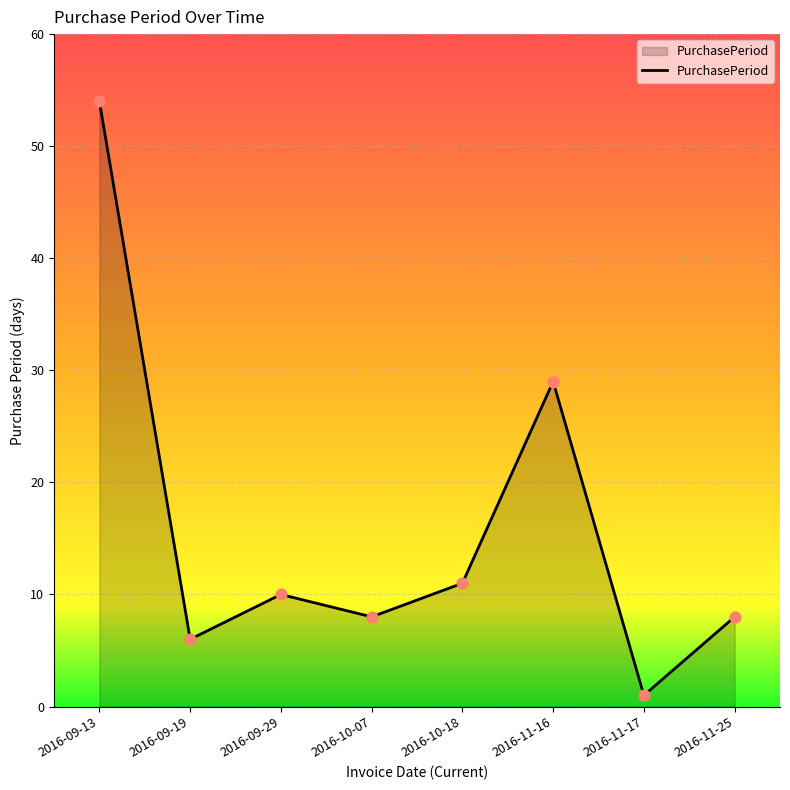

Approximately how many times larger is the value at 2016-11-25 compared to 2016-09-19?

1.3